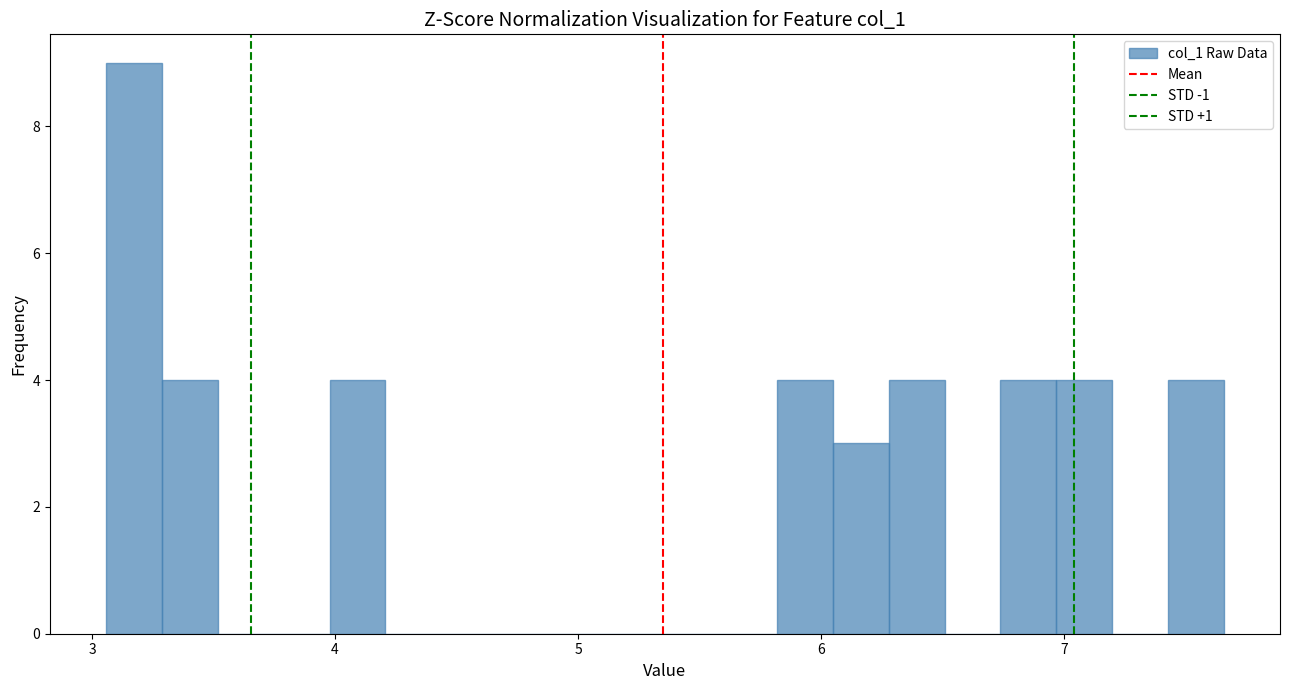

Around what value on the x-axis is the tallest bar? Give the approximate position of its centre, as read against the axis.

3.2